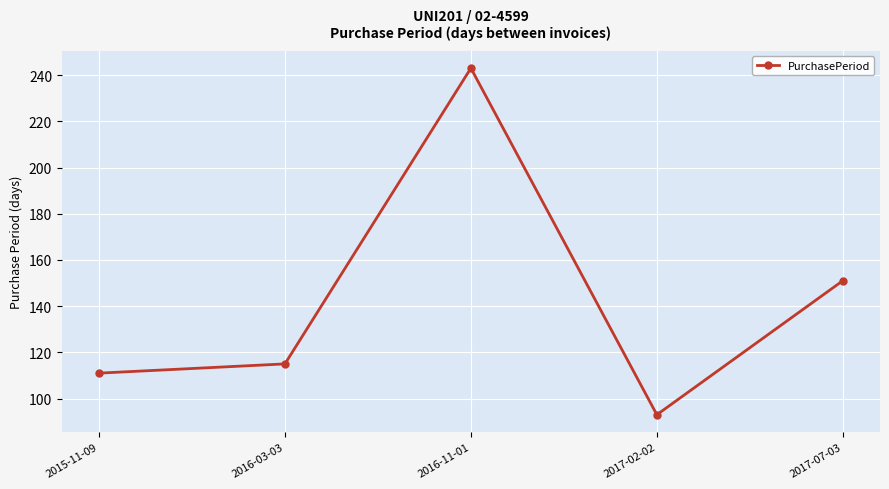

Where is the first local minimum?

2017-02-02